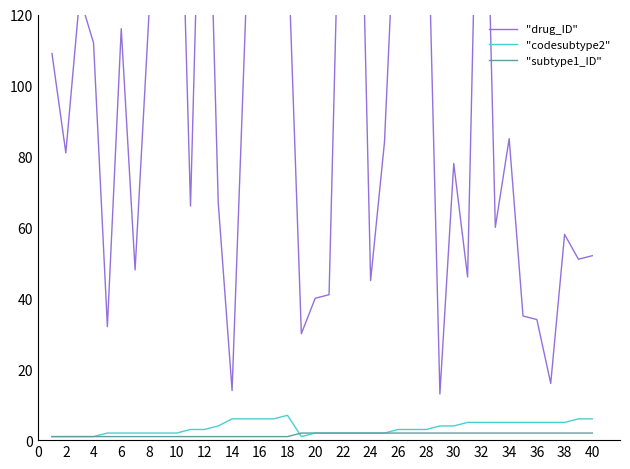

True or false: "subtype1_ID" has a value of 2 at 20.

True